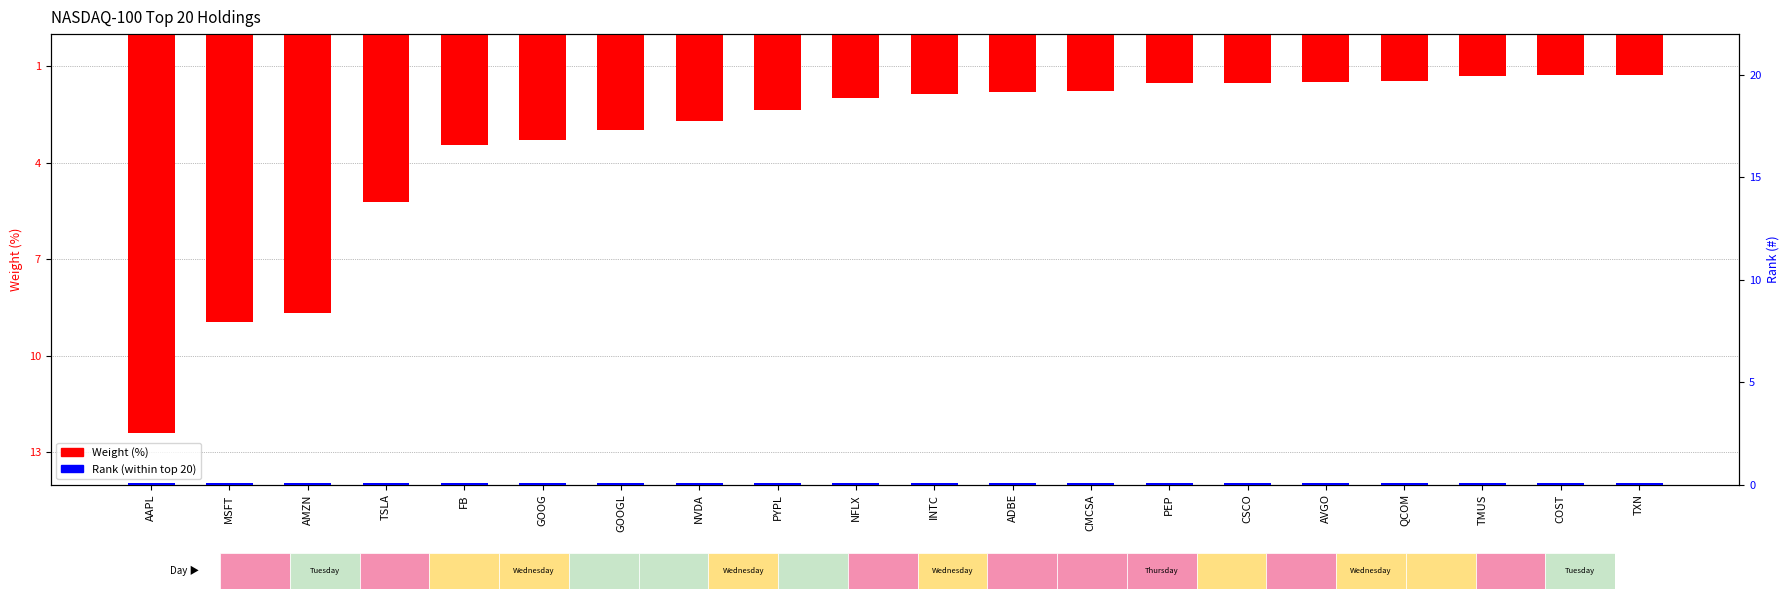

At how many categories does at least one series exceed -2?

20